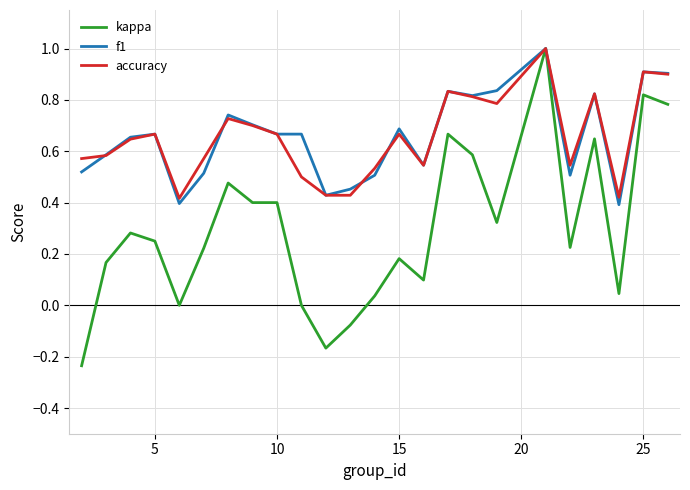

Which series has the widest spread of values?

kappa